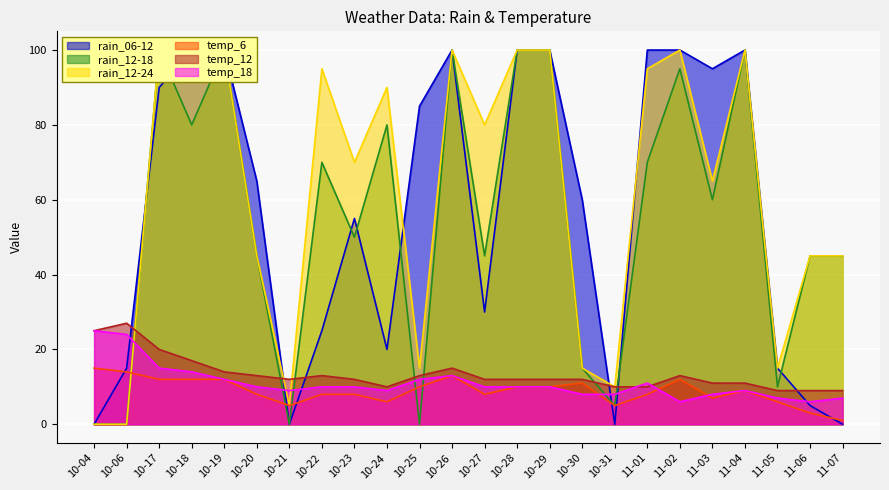

Is it true that temp_18 equals 9 at 10-21?

True